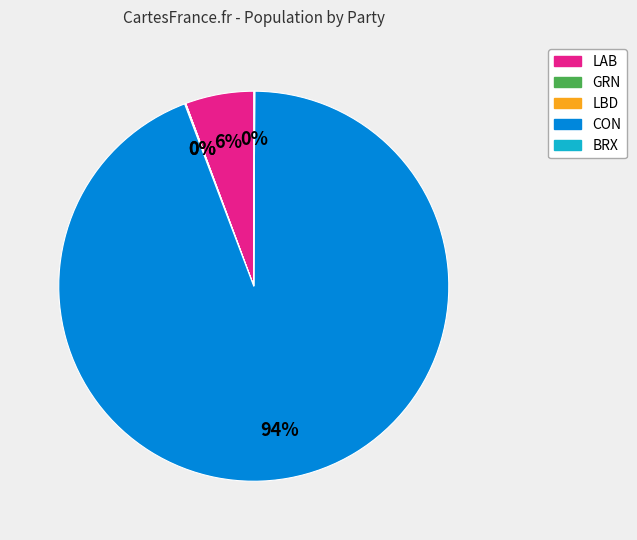

Does any single category account for the majority?

Yes